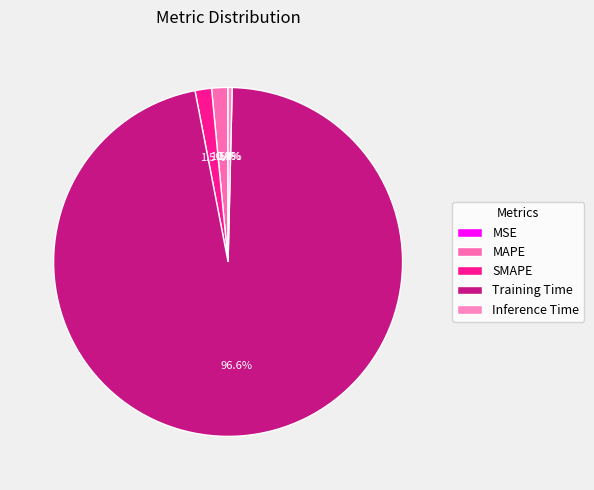

Is there a majority slice in this chart?

Yes